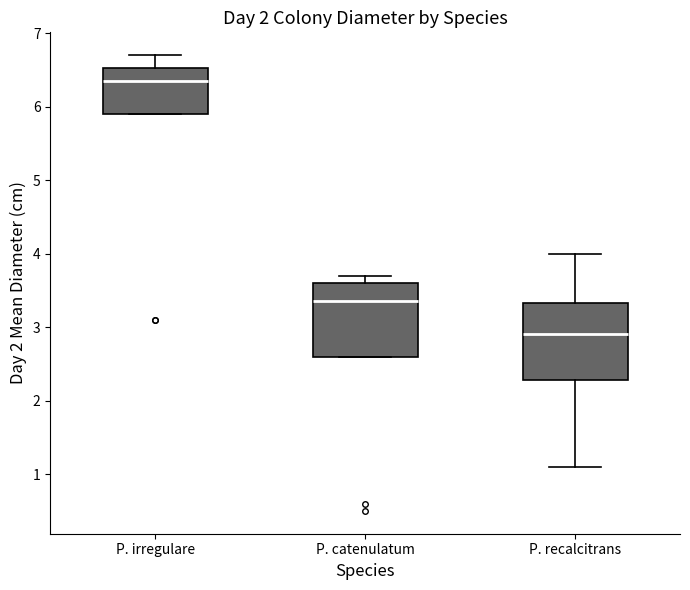

Reading left to right, transcribe this box plot: for each box, give where its median line is, the range the box spans, and where its two whiskers end, as read against the y-axis. The values are not printed on the chart, so give them approximately, as read against the axis.

P. irregulare: median 6.4, box 5.9 to 6.5, whiskers 5.9 to 6.7
P. catenulatum: median 3.4, box 2.6 to 3.6, whiskers 2.6 to 3.7
P. recalcitrans: median 2.9, box 2.3 to 3.3, whiskers 1.1 to 4.0